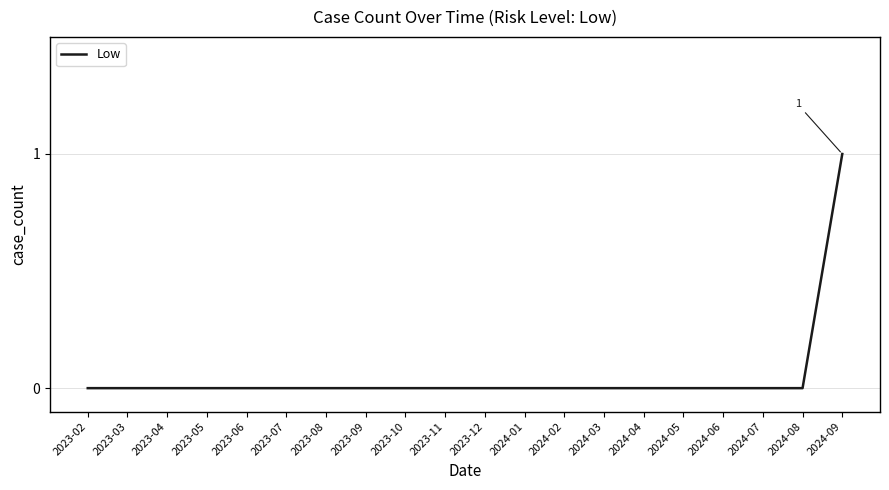

What is the change in value from 2024-03 to 2024-09?

+1